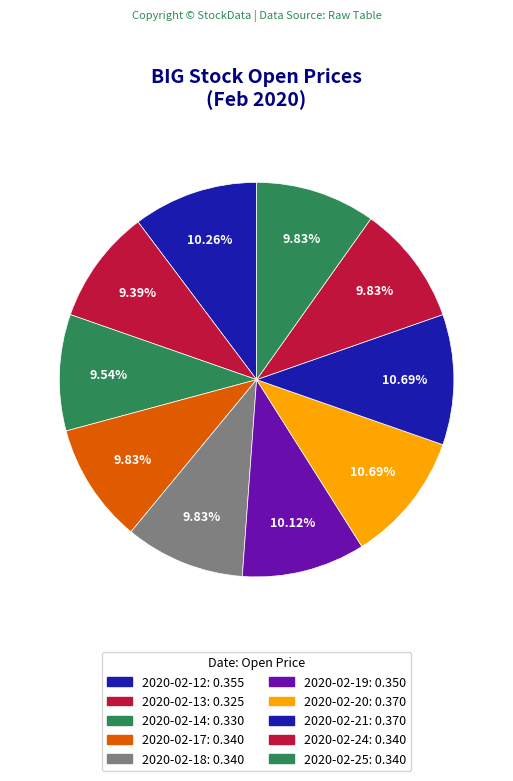

Count the number of slices in the pie.

10